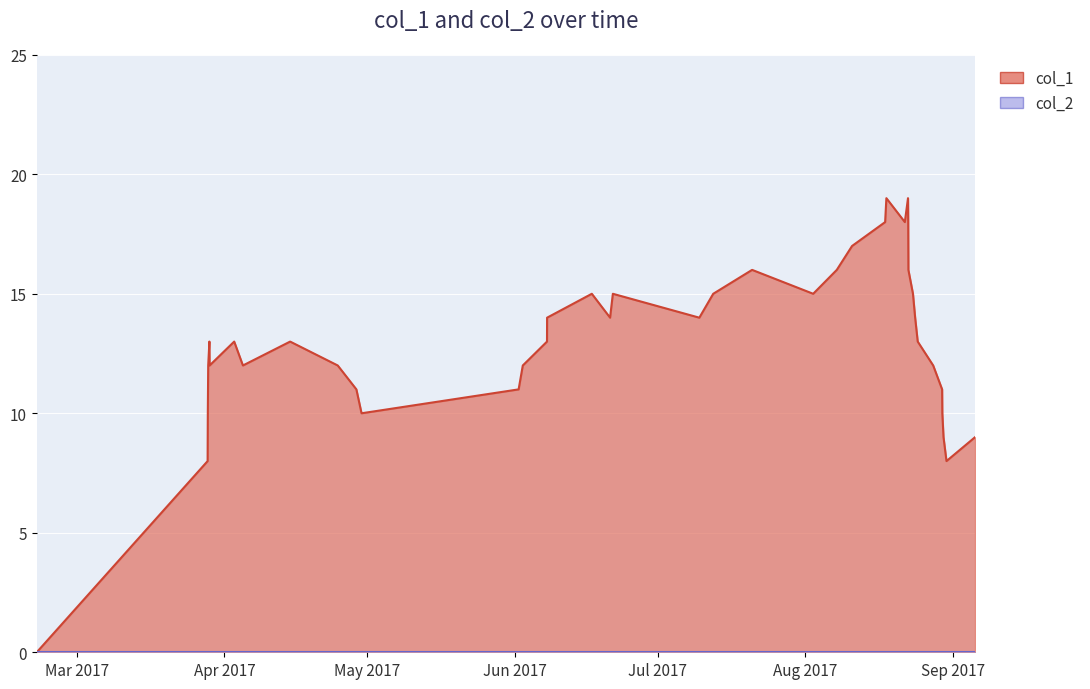

How many interior local peaks (higher than both neighbors) does the data have?

8